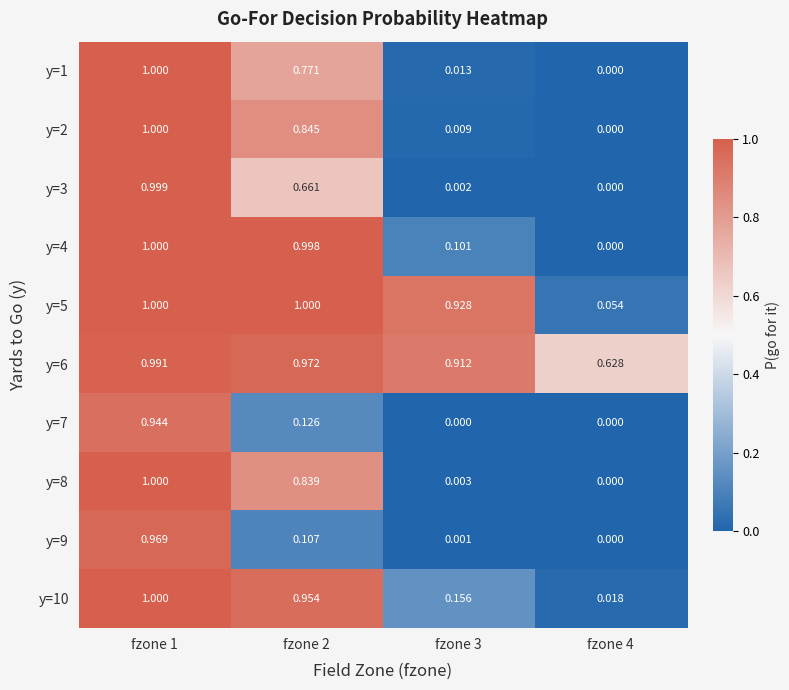

How many data points does each series have?

4